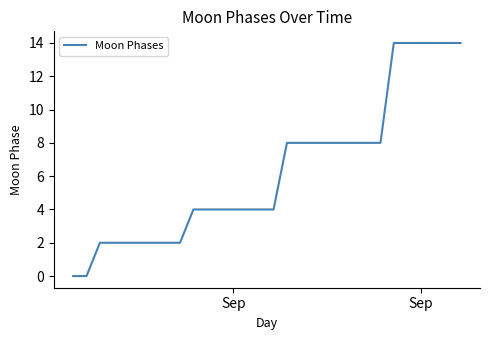

What is the difference between the maximum and minimum values?

14